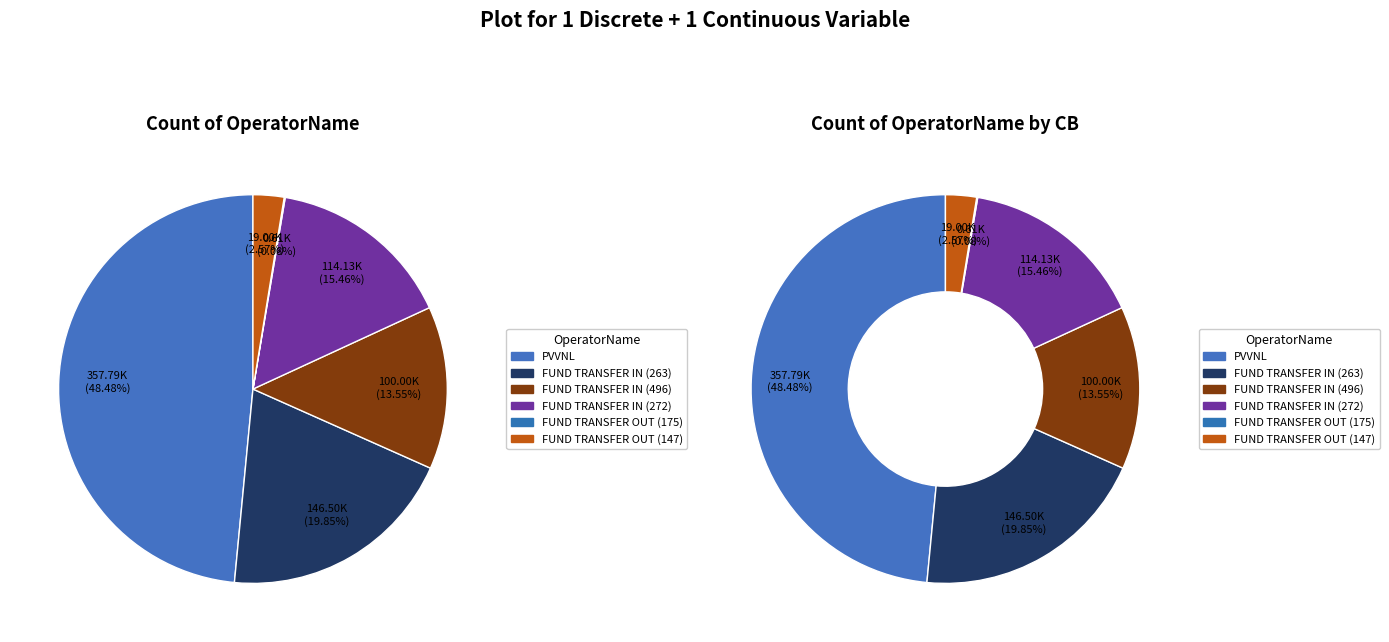

Does PVVNL represent more than half of the total?

No